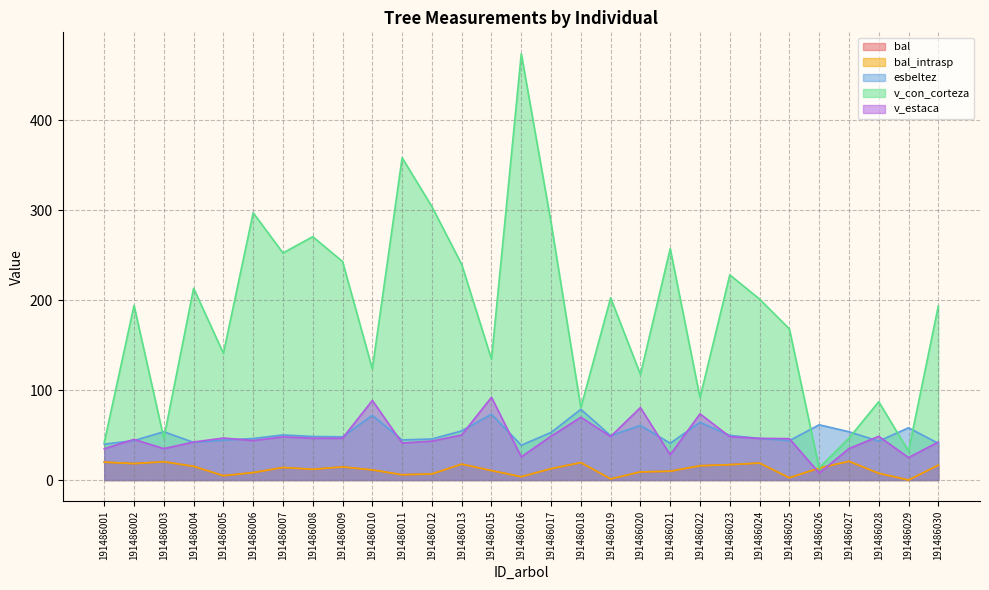

What is the value of the v_con_corteza point at the 15th from the left?

473.7